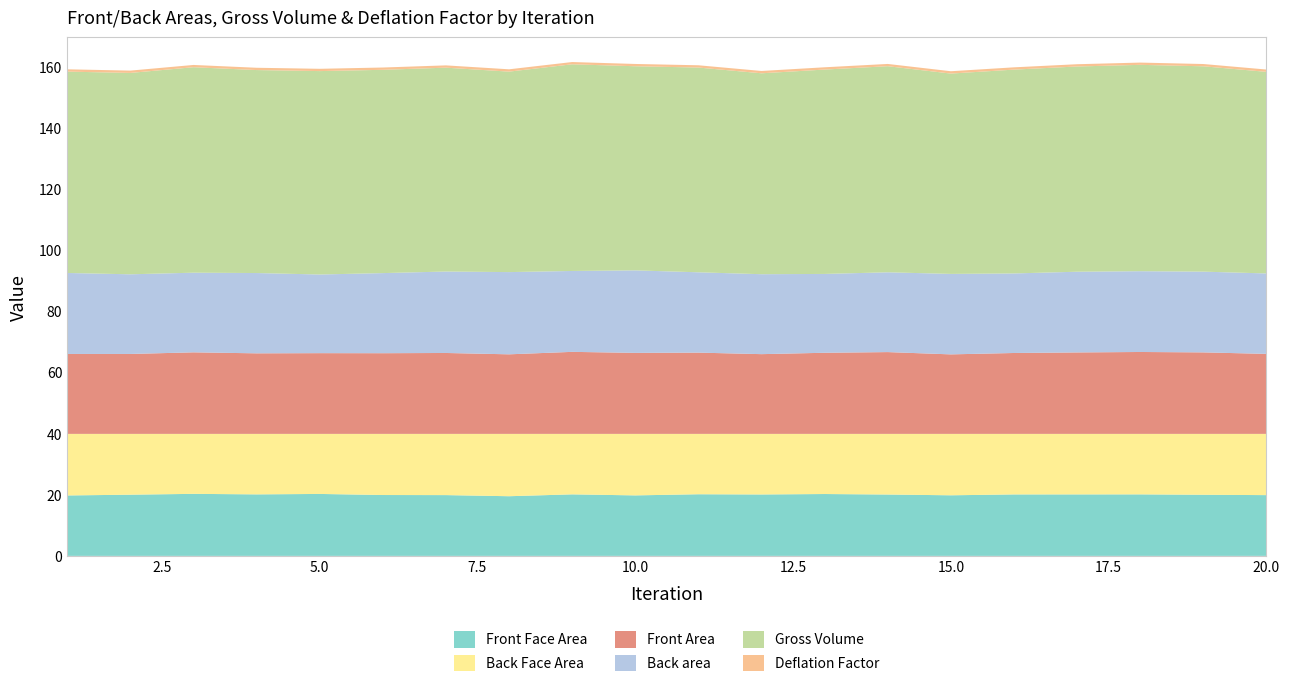

Reading left to right, list all the values displayed in this chart.

Front Face Area: 1=19.8	2=20.0	3=20.3	4=20.1	5=20.3	6=19.9	7=19.9	8=19.5	9=20.1	10=19.8	11=20.2	12=20.1	13=20.2	14=20.1	15=19.8	16=20.1	17=20.1	18=20.1	19=20.0	20=19.9
Back Face Area: 1=20.1	2=19.9	3=19.6	4=19.8	5=19.6	6=20.0	7=20.0	8=20.4	9=19.8	10=20.1	11=19.7	12=19.8	13=19.7	14=19.8	15=20.1	16=19.8	17=19.8	18=19.8	19=19.9	20=20.0
Front Area: 1=26.1	2=26.1	3=26.7	4=26.3	5=26.4	6=26.4	7=26.5	8=26.0	9=26.8	10=26.5	11=26.6	12=26.1	13=26.5	14=26.7	15=26.0	16=26.5	17=26.6	18=26.8	19=26.7	20=26.2
Back area: 1=26.5	2=26.1	3=26.0	4=26.3	5=25.7	6=26.2	7=26.6	8=26.9	9=26.5	10=27.0	11=26.3	12=26.1	13=25.8	14=26.1	15=26.3	16=26.0	17=26.4	18=26.4	19=26.4	20=26.3
Gross Volume: 1=65.9	2=65.9	3=67.2	4=66.4	5=66.5	6=66.5	7=66.7	8=65.6	9=67.6	10=66.8	11=67.0	12=65.7	13=66.8	14=67.4	15=65.5	16=66.7	17=67.1	18=67.5	19=67.2	20=65.9
Deflation Factor: 1=0.8	2=0.8	3=0.7	4=0.8	5=0.8	6=0.8	7=0.7	8=0.8	9=0.7	10=0.7	11=0.7	12=0.8	13=0.7	14=0.7	15=0.8	16=0.7	17=0.7	18=0.7	19=0.7	20=0.8